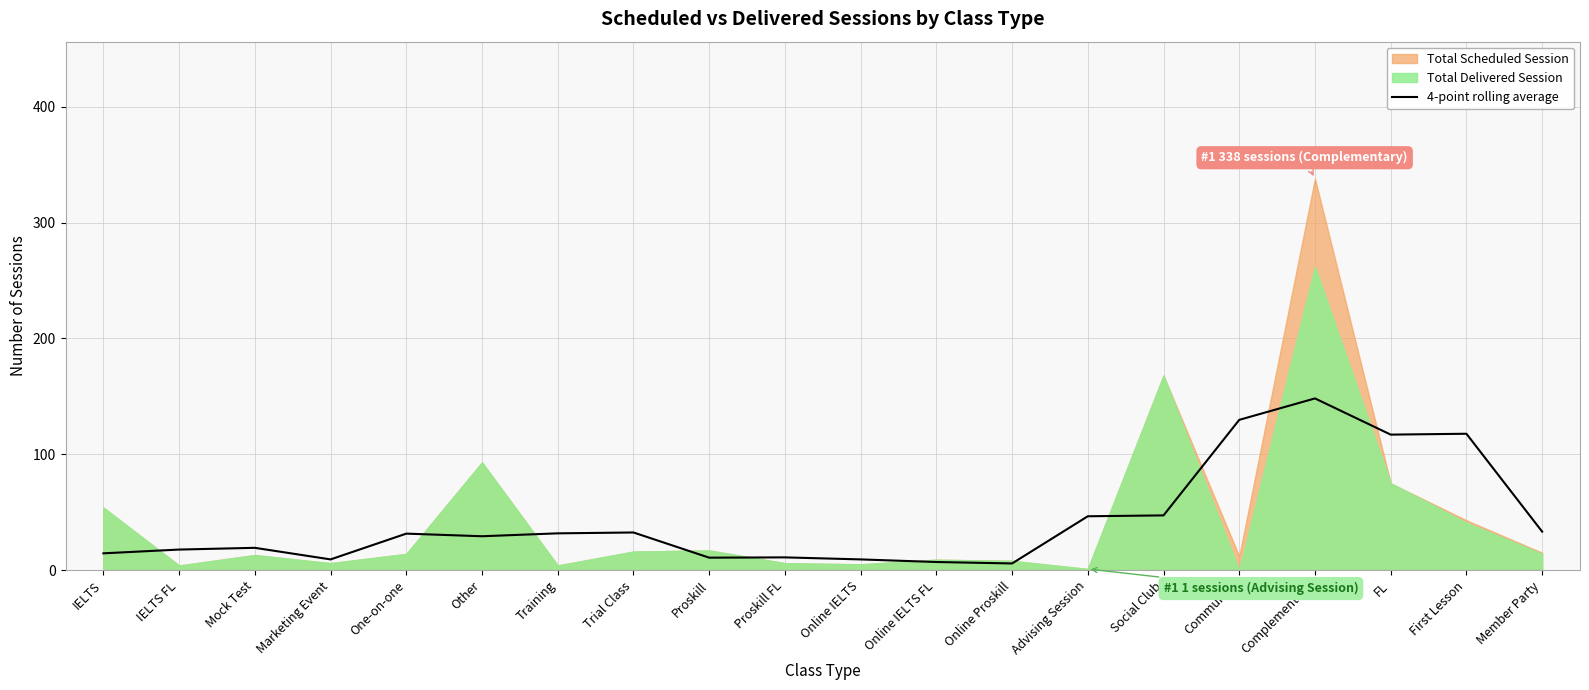

Does the chart display data point markers on the line(s)?

No